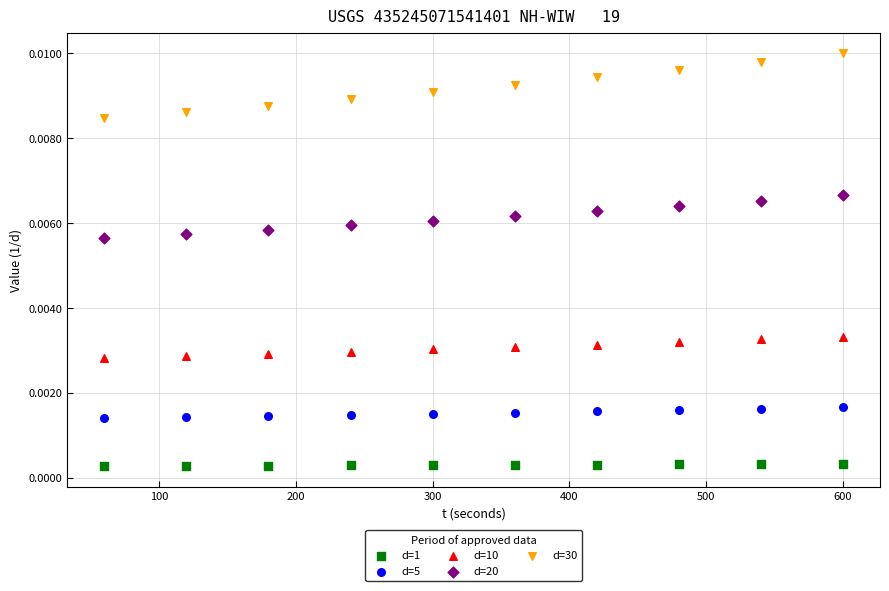

Which series reaches the maximum Y coordinate?

d=30